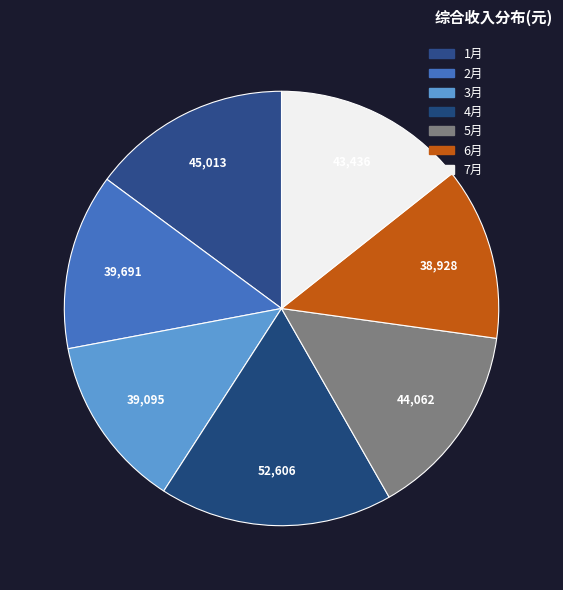

How many slices are in this pie chart?

7